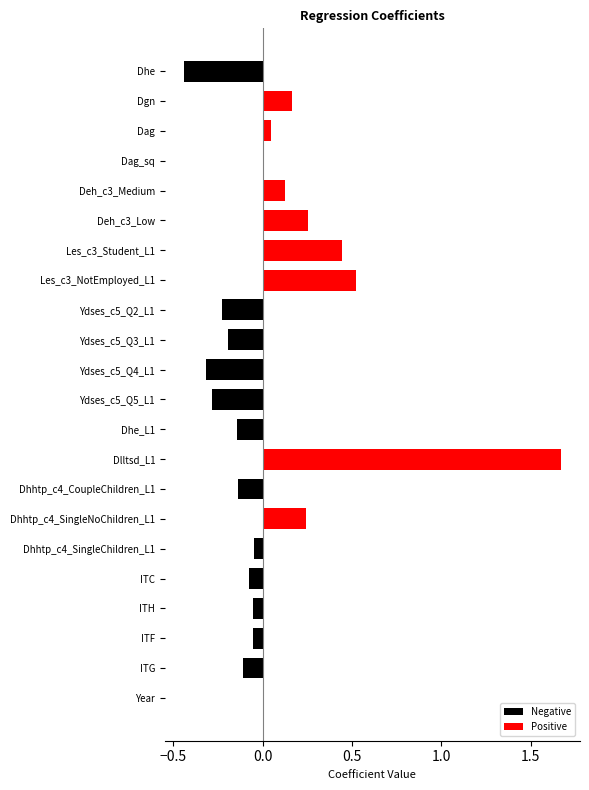

True or false: Negative has a value of -0.1 at Dhhtp_c4_CoupleChildren_L1.

True